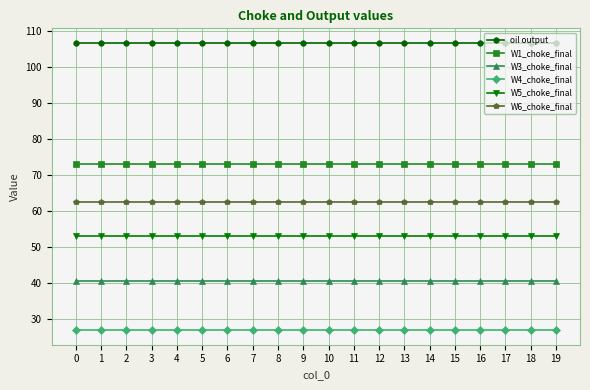

Reading left to right, transcribe all the data shown in this chart.

oil output: 106.8	106.8	106.8	106.8	106.8	106.8	106.8	106.8	106.8	106.8	106.8	106.8	106.8	106.8	106.8	106.8	106.8	106.8	106.8	106.8
W1_choke_final: 73.0	73.0	73.0	73.0	73.0	73.0	73.0	73.0	73.0	73.0	73.0	73.0	73.0	73.0	73.0	73.0	73.0	73.0	73.0	73.0
W3_choke_final: 40.6	40.6	40.6	40.6	40.6	40.6	40.6	40.6	40.6	40.6	40.6	40.6	40.6	40.6	40.6	40.6	40.6	40.6	40.6	40.6
W4_choke_final: 26.9	26.9	26.9	26.9	26.9	26.9	26.9	26.9	26.9	26.9	26.9	26.9	26.9	26.9	26.9	26.9	26.9	26.9	26.9	26.9
W5_choke_final: 53.2	53.2	53.2	53.2	53.2	53.2	53.2	53.2	53.2	53.2	53.2	53.2	53.2	53.2	53.2	53.2	53.2	53.2	53.2	53.2
W6_choke_final: 62.6	62.6	62.6	62.6	62.6	62.6	62.6	62.6	62.6	62.6	62.6	62.6	62.6	62.6	62.6	62.6	62.6	62.6	62.6	62.6